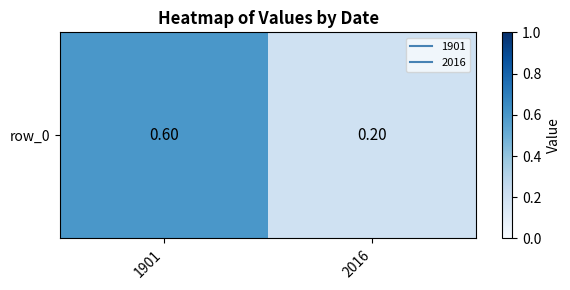

At which category does the chart reach its minimum across all series?

2016